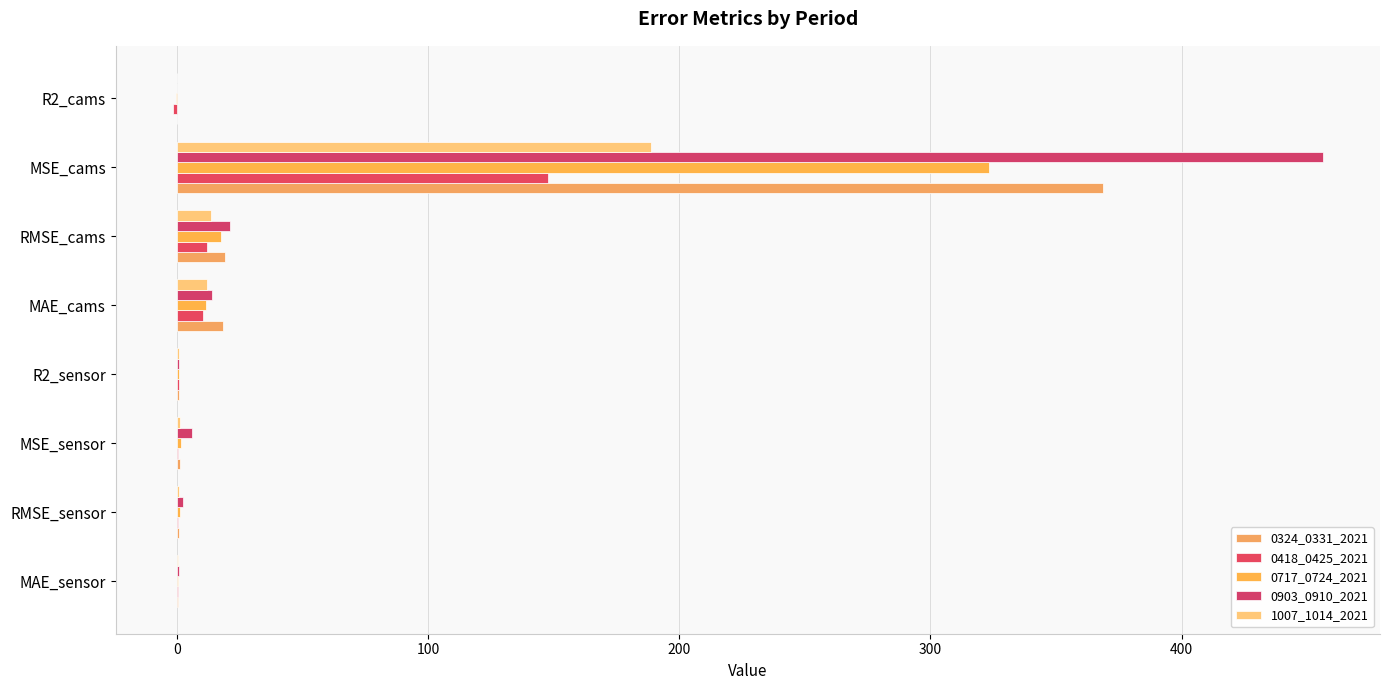

Count the number of data series in this chart.

5